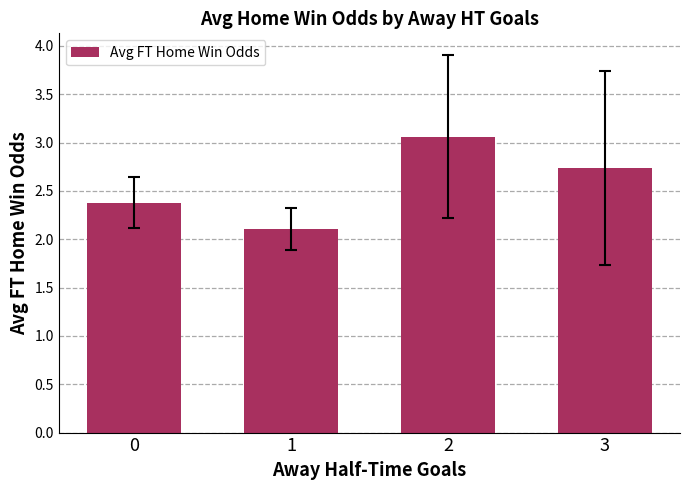

Which label corresponds to the largest value in the chart?

2